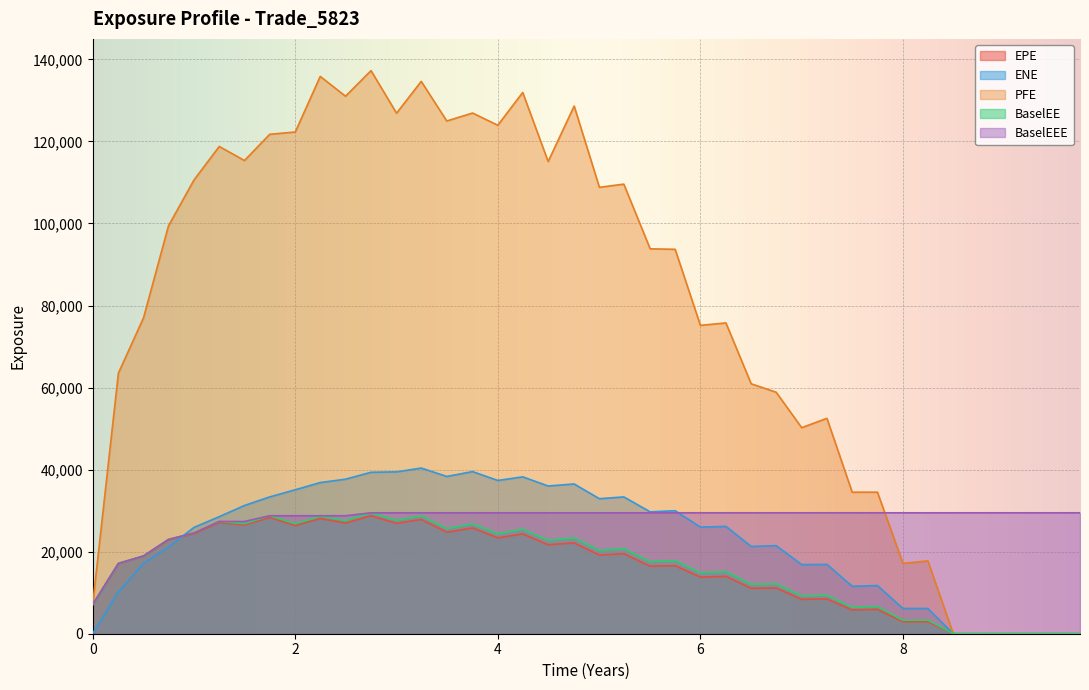

What is the value of the EPE point at the 23rd from the left?

16459.3